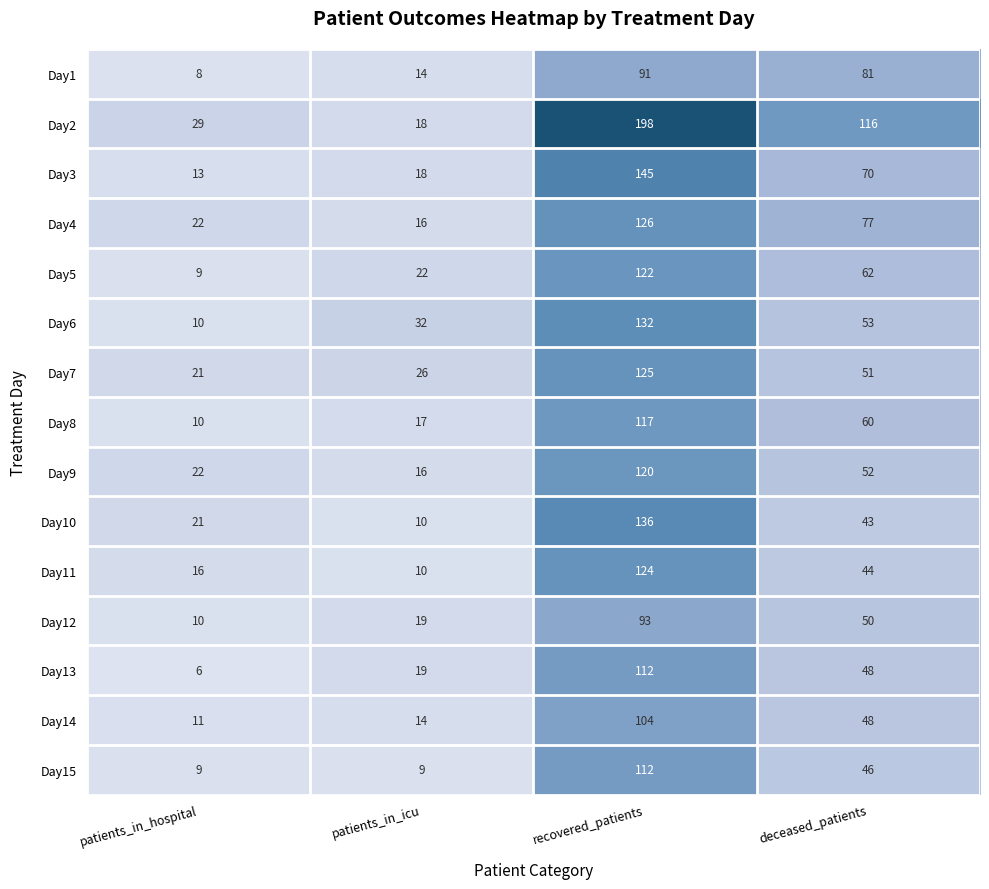

What is the difference between the highest and lowest values at patients_in_hospital?

23